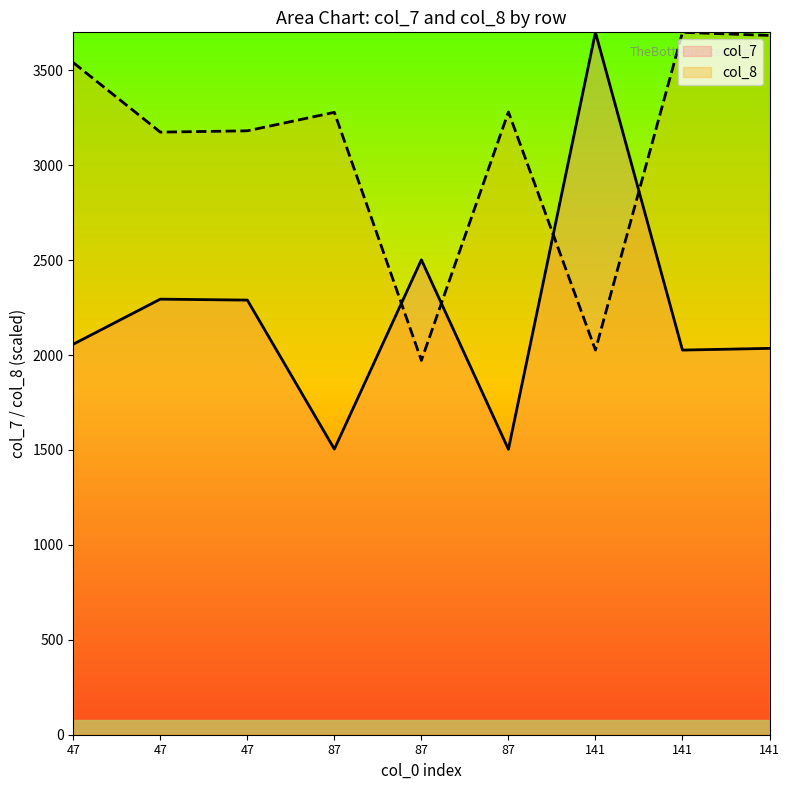

Reading right to left, list all the values displayed in this chart.

col_7: 2035.2	2026.2	3700.0	1503.6	2501.7	1504.6	2289.5	2294.5	2057.2
col_8: 3683.6	3700.0	2026.2	3280.7	1971.8	3278.5	3181.2	3174.2	3540.3